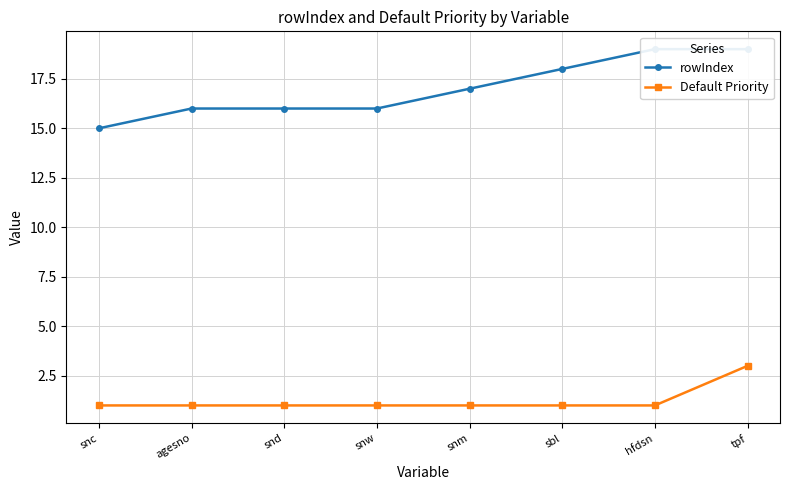

How many categories are shown in the chart?

8